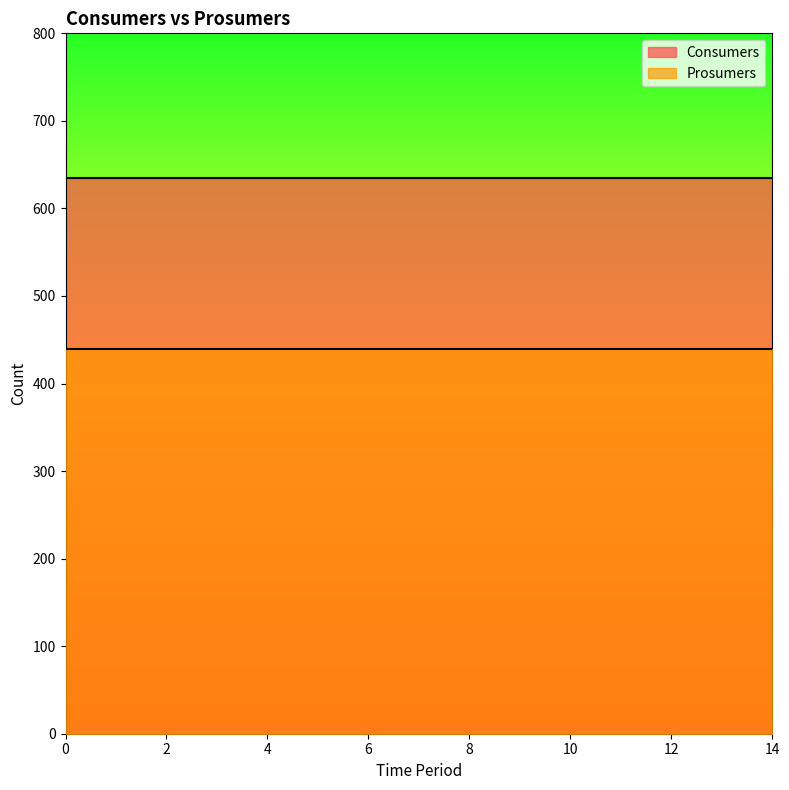

How many lines are shown in the chart?

2